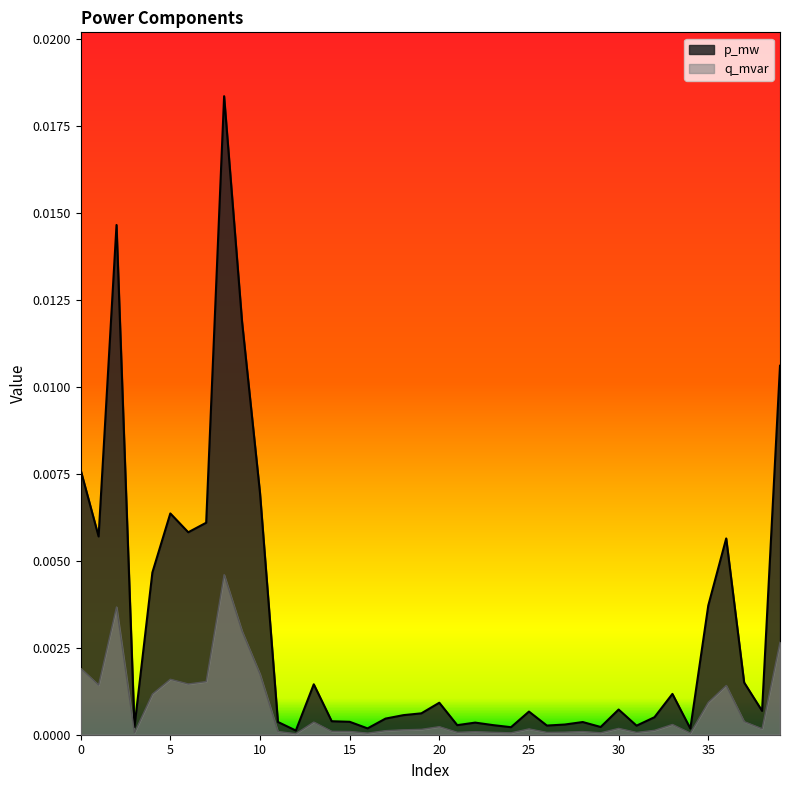

What are all the series names shown in the legend?

p_mw, q_mvar